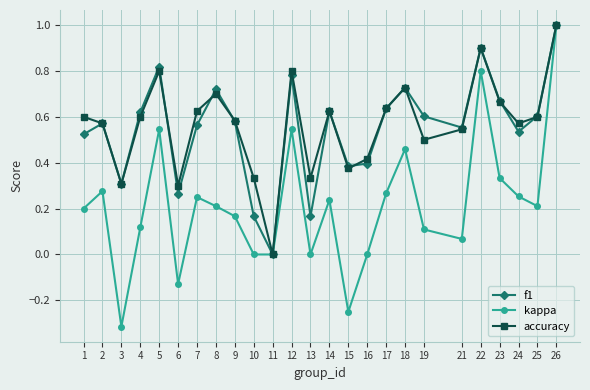

At which category is the sum across all series the highest?

26